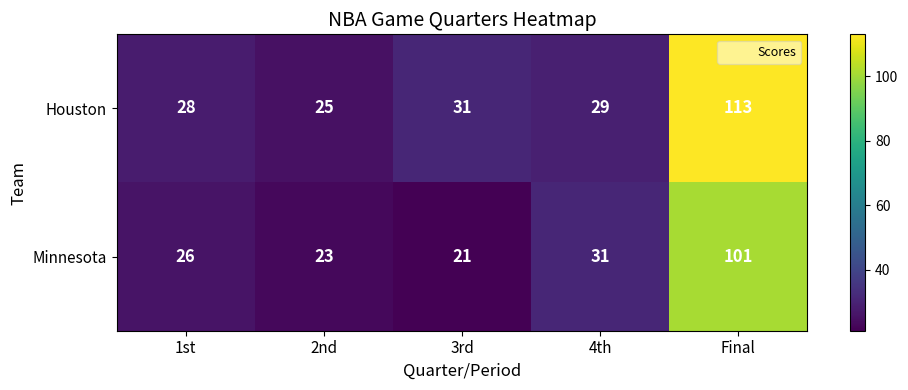

Which series has the largest range (max minus min)?

Houston